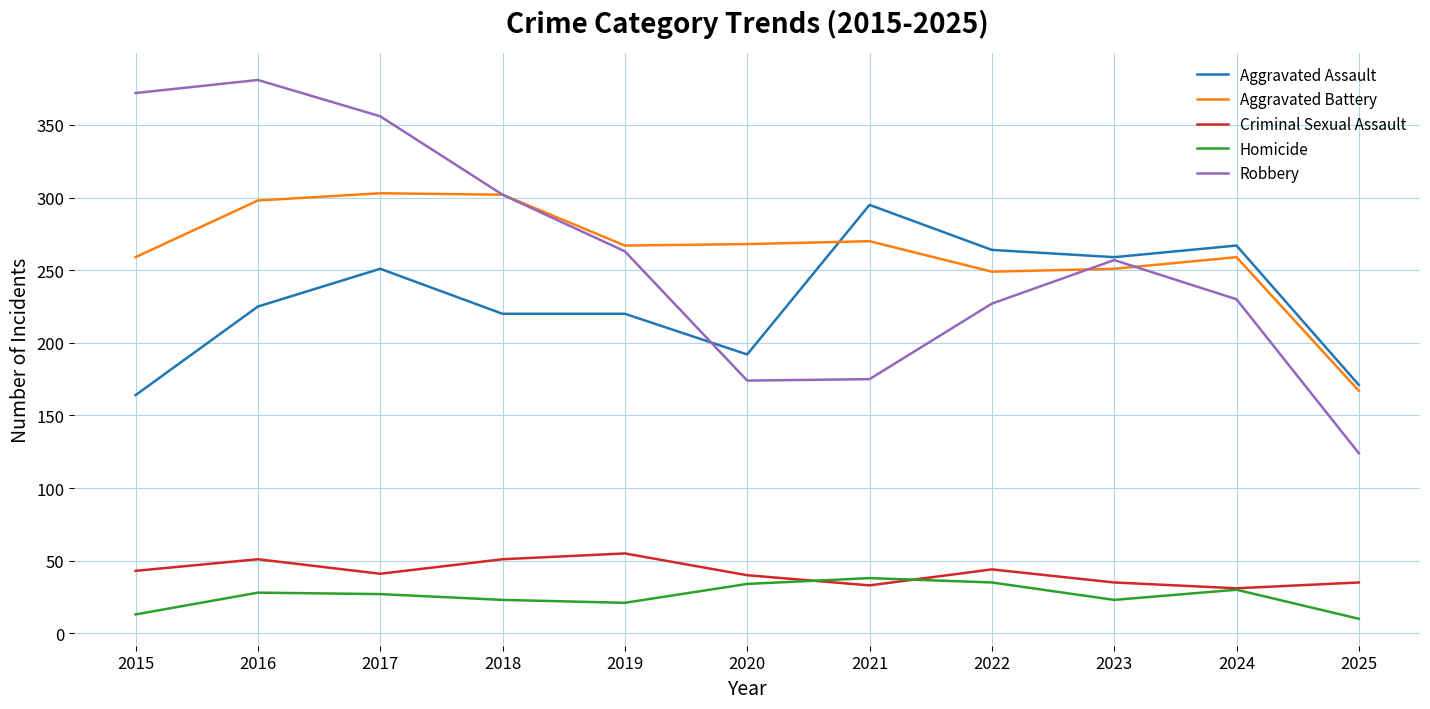

True or false: Aggravated Assault and Aggravated Battery cross at least once.

True